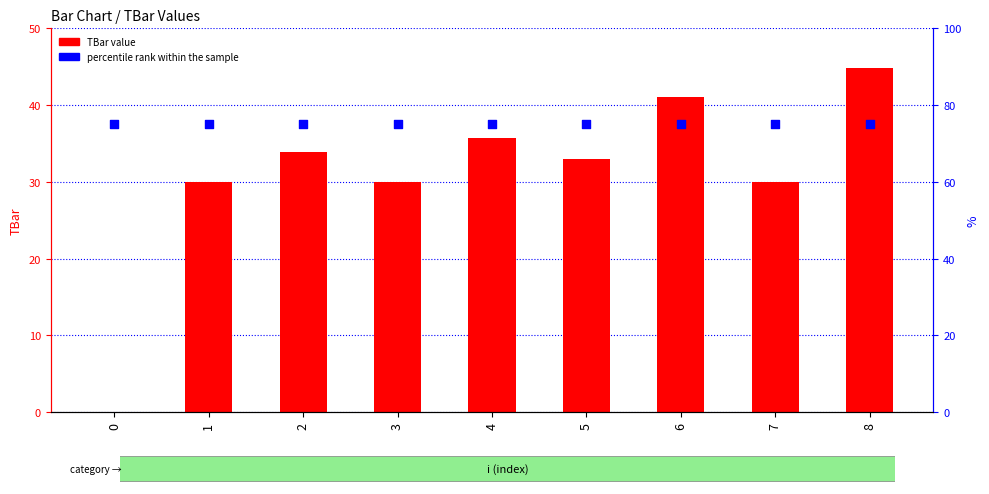

Which series contains the highest Y value?

percentile rank within the sample